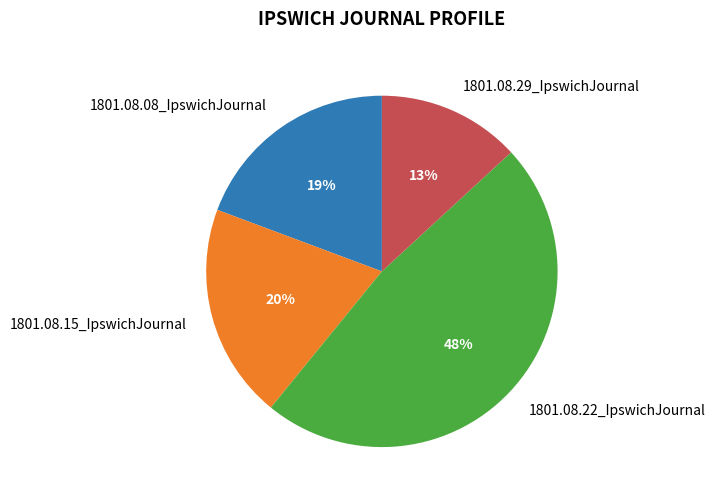

Combined, do 1801.08.29_IpswichJournal and 1801.08.15_IpswichJournal account for over 50%?

No